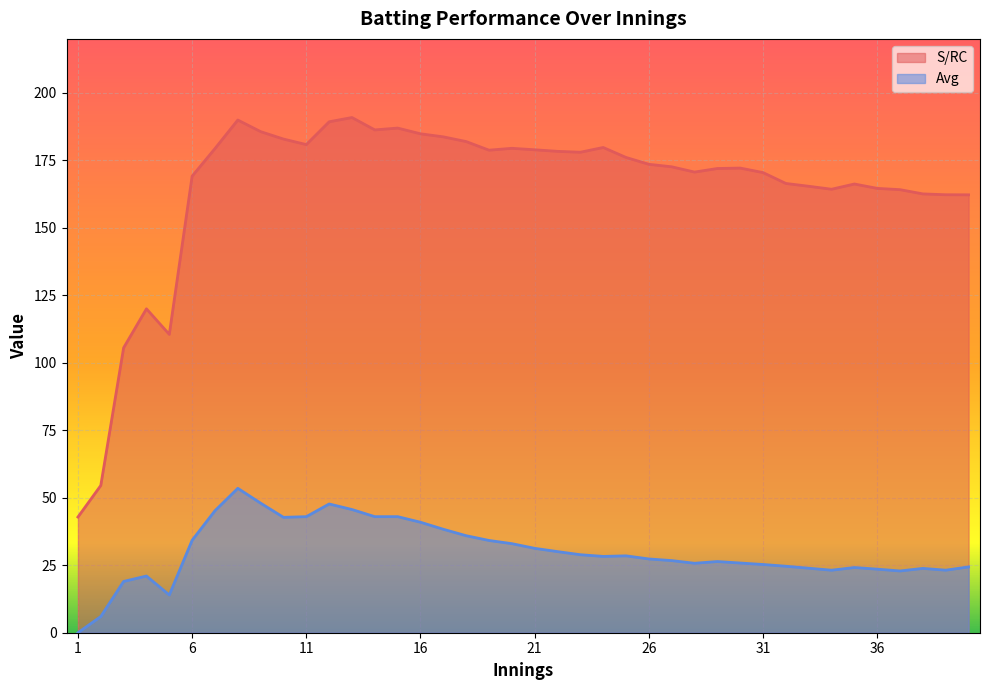

Which has a higher value, 19 or 40?

19